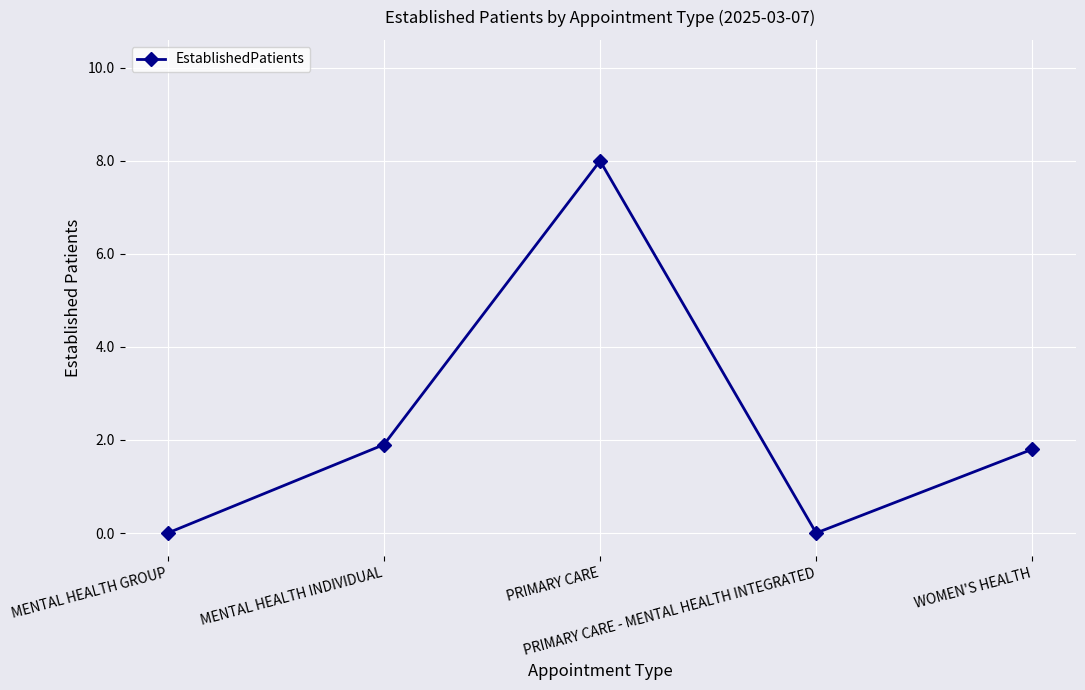

Does the chart display data point markers on the line(s)?

Yes